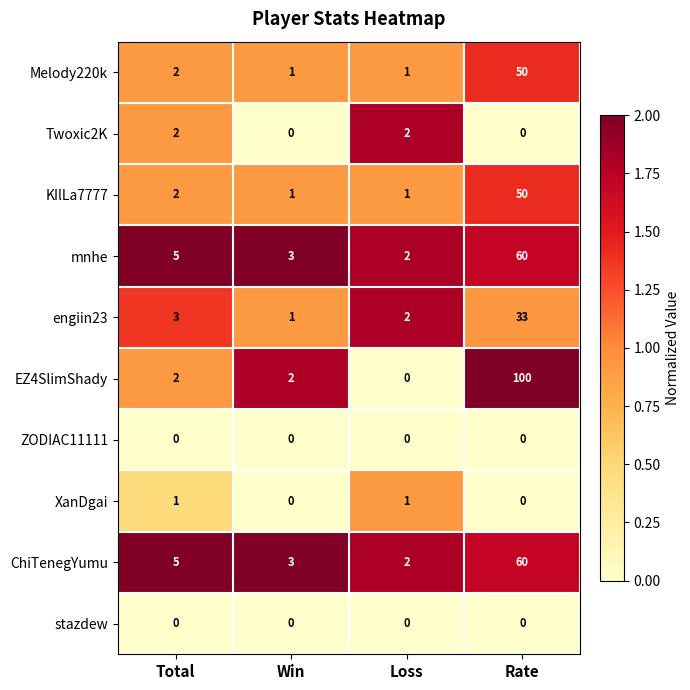

At which category does the chart reach its peak across all series?

Rate